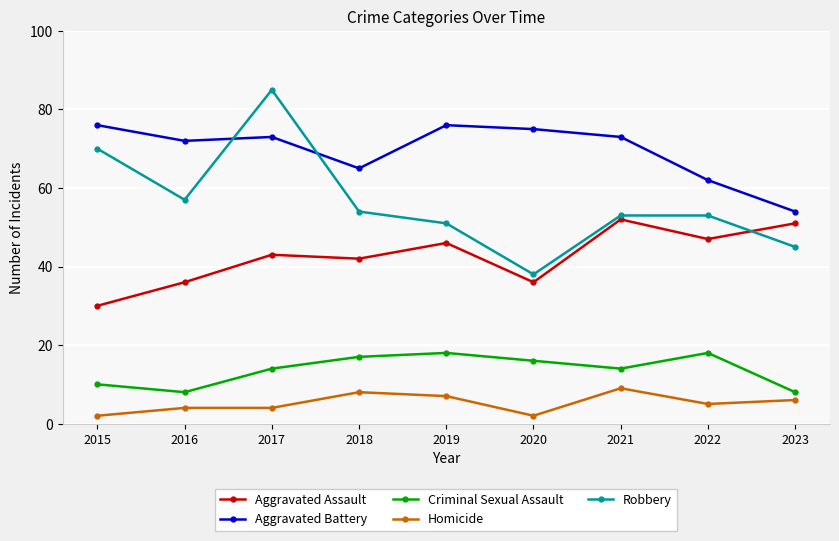

What is the total value across all series at 2022?

185